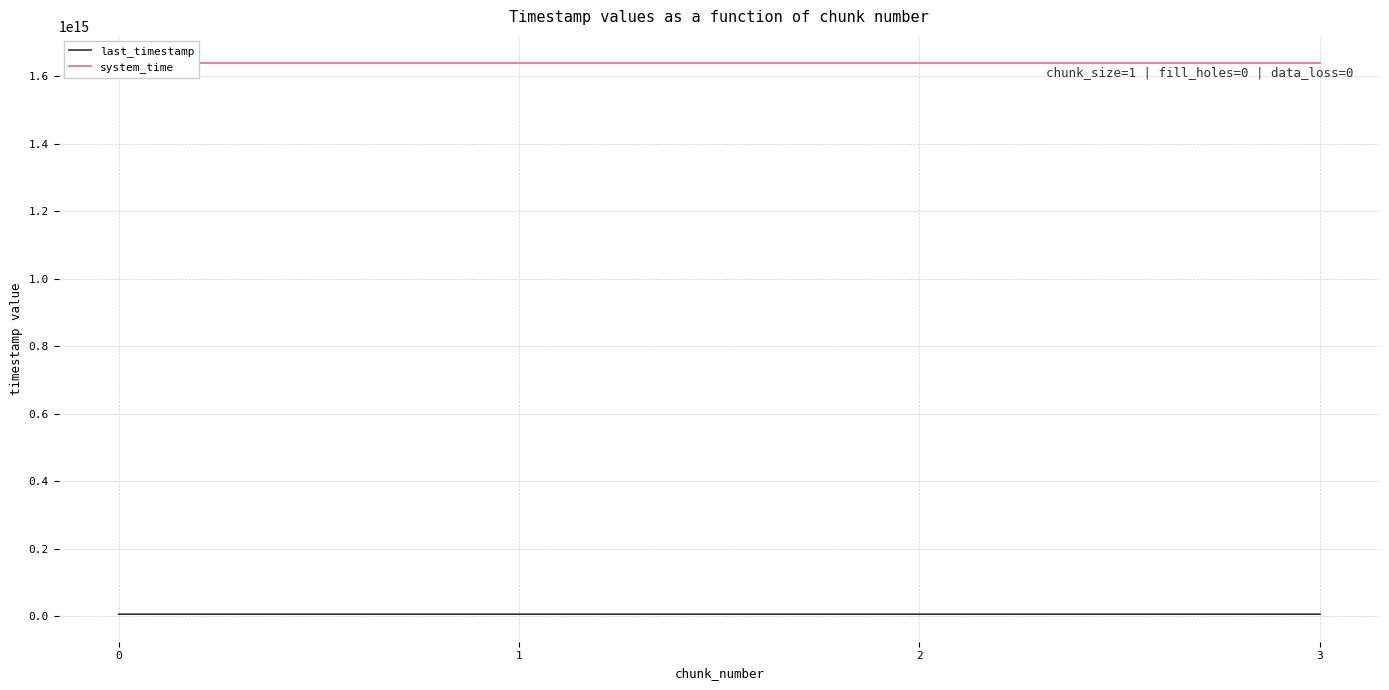

What is the value of the system_time point at the 2nd from the left?

1638732646967454